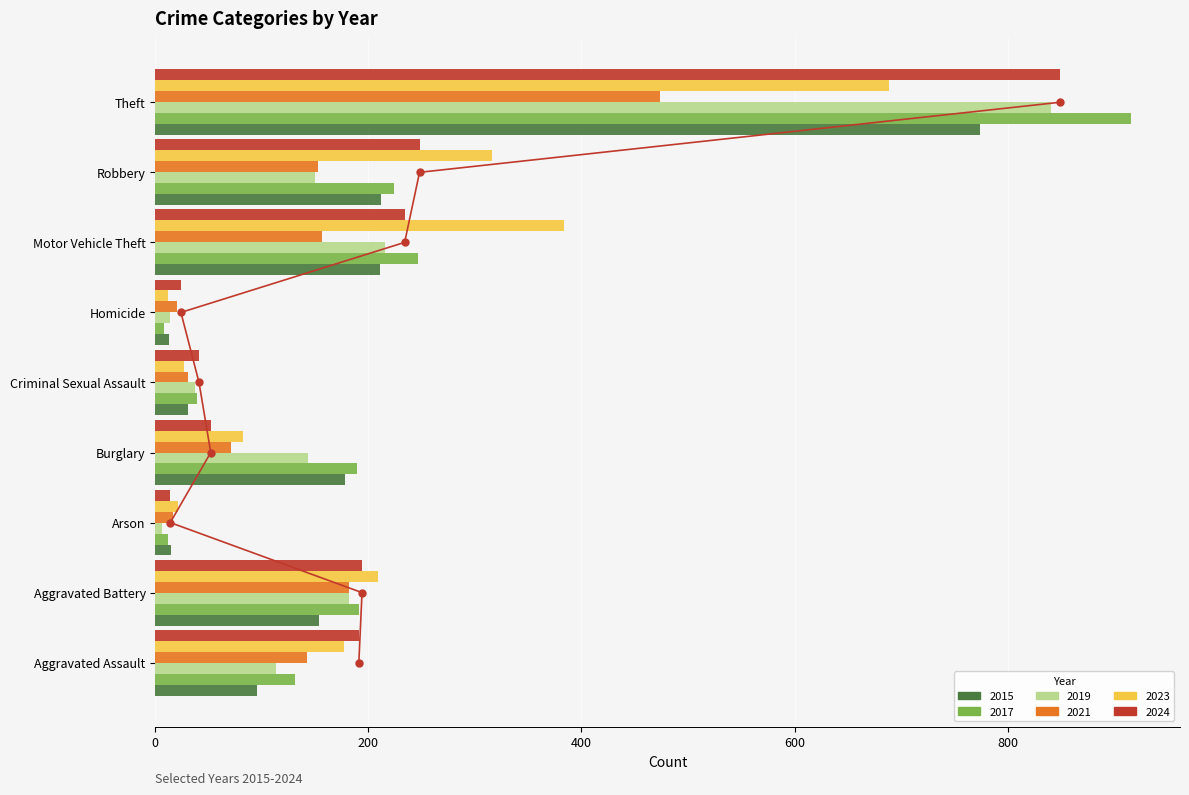

At which label does 2019 first exceed 143?

Aggravated Battery